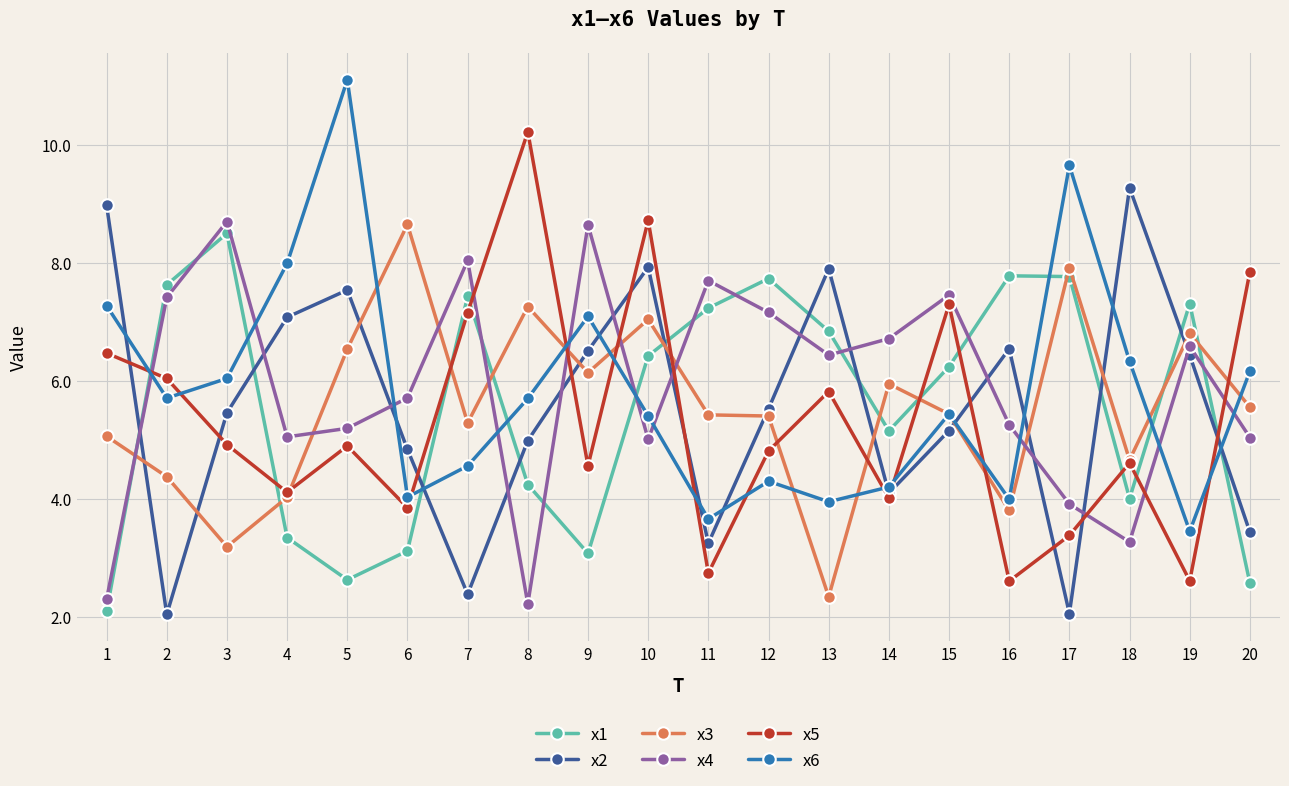

What is the value of the x5 point at the 13th from the left?

5.8